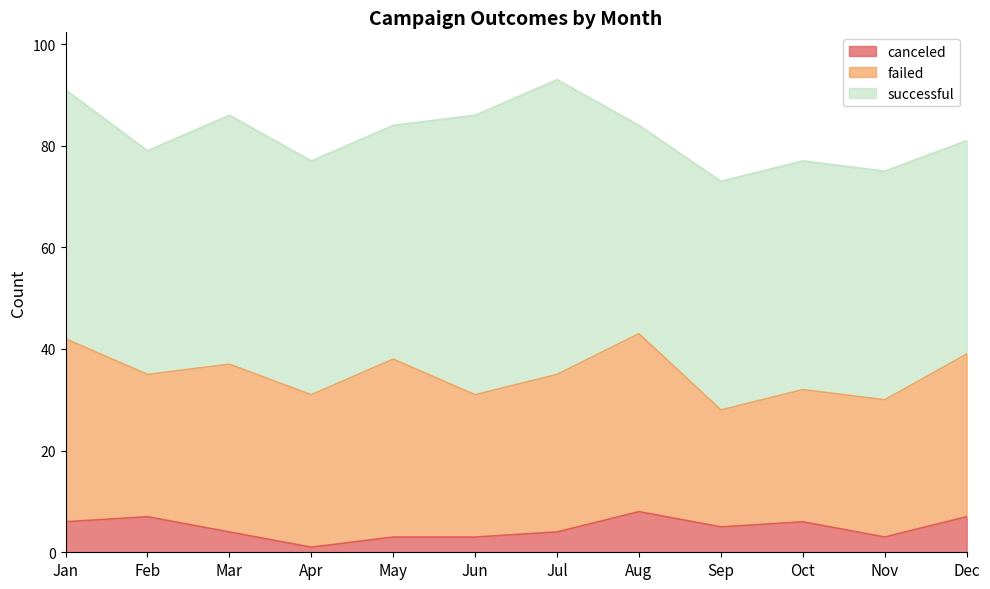

Which series has the widest spread of values?

successful